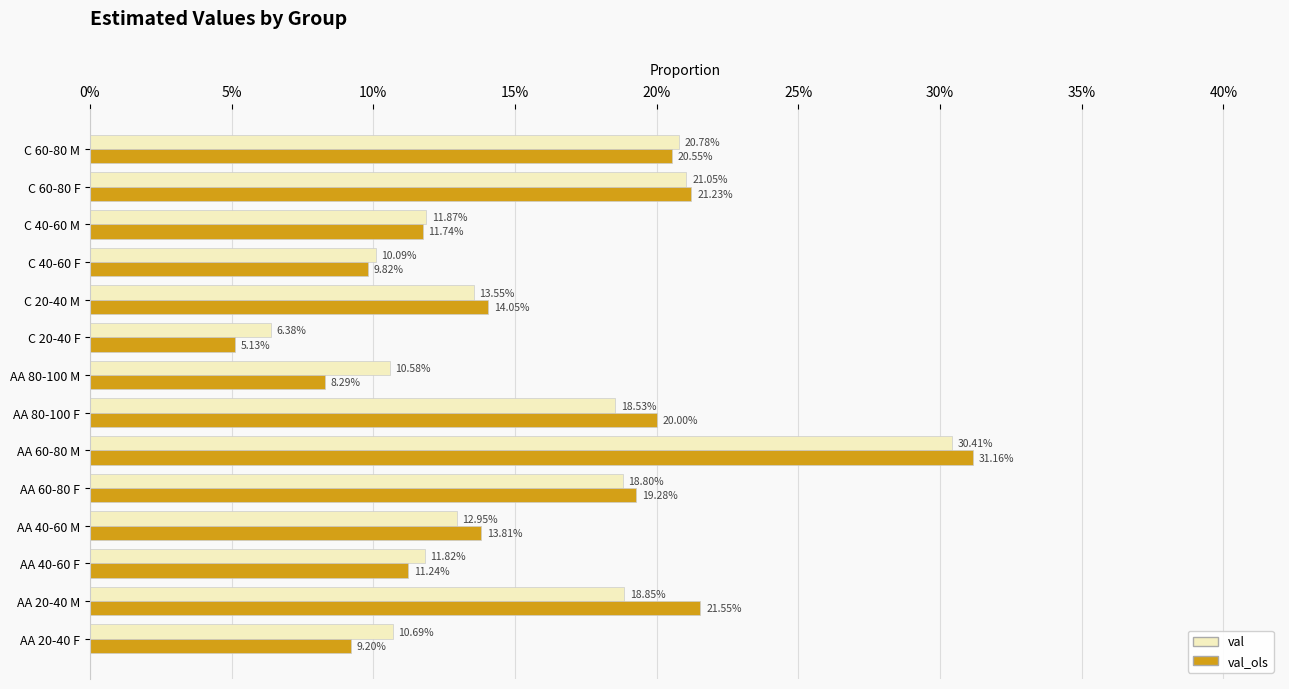

What are all the series names shown in the legend?

val, val_ols